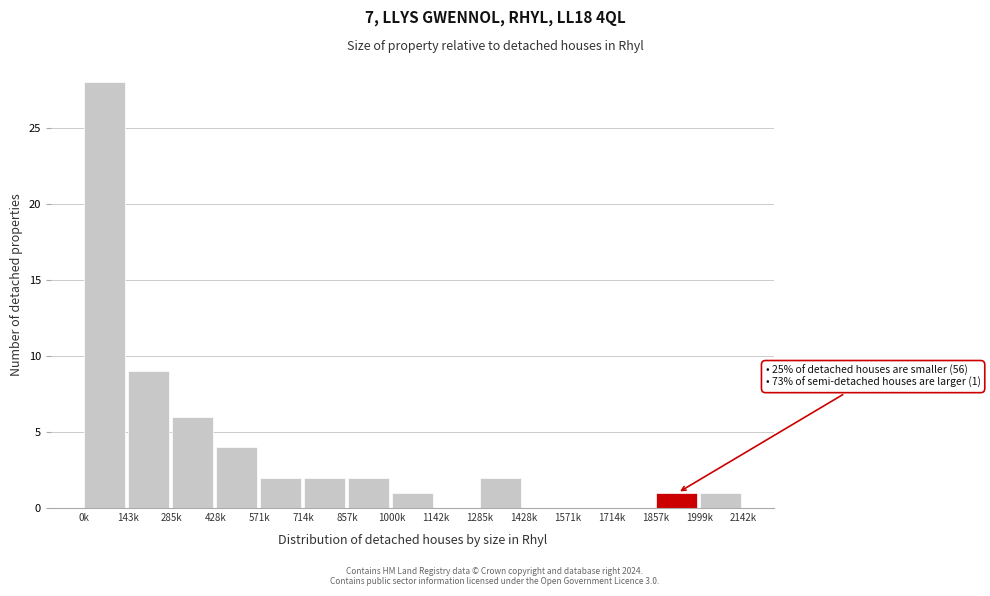

Reading right to left, extract all data points from this chart.

1999k=1	1857k=1	1714k=0	1571k=0	1428k=0	1285k=2	1142k=0	1000k=1	857k=2	714k=2	571k=2	428k=4	285k=6	143k=9	0k=28